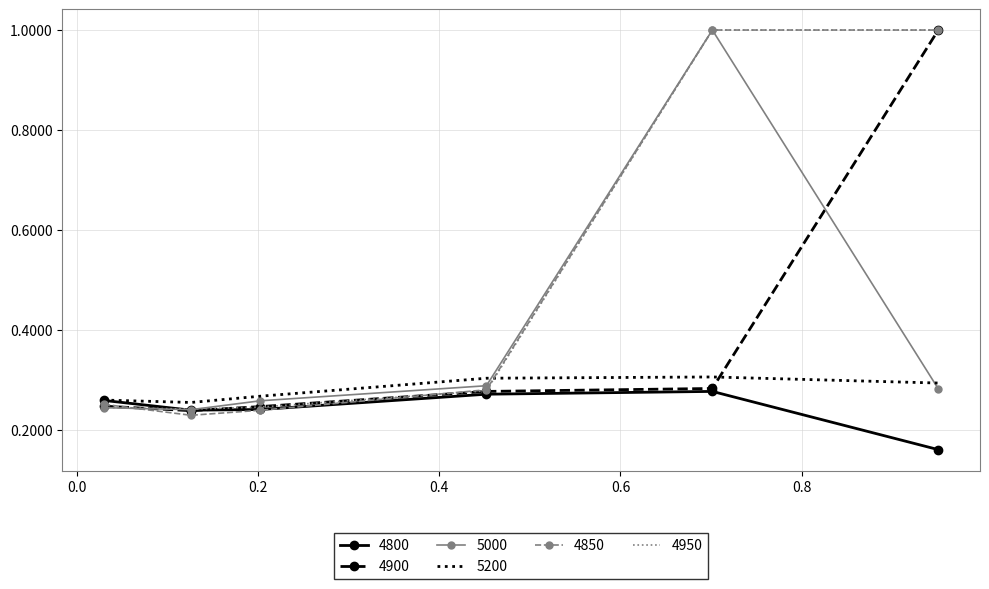

What is the maximum value shown in the chart?

1.0